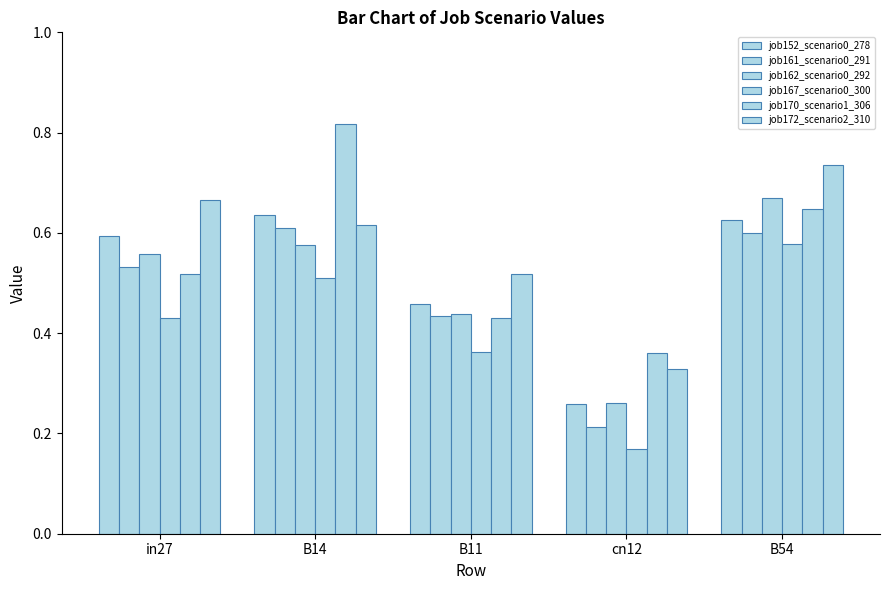

At in27, list the series in order from largest to smallest.

job172_scenario2_310, job152_scenario0_278, job162_scenario0_292, job161_scenario0_291, job170_scenario1_306, job167_scenario0_300